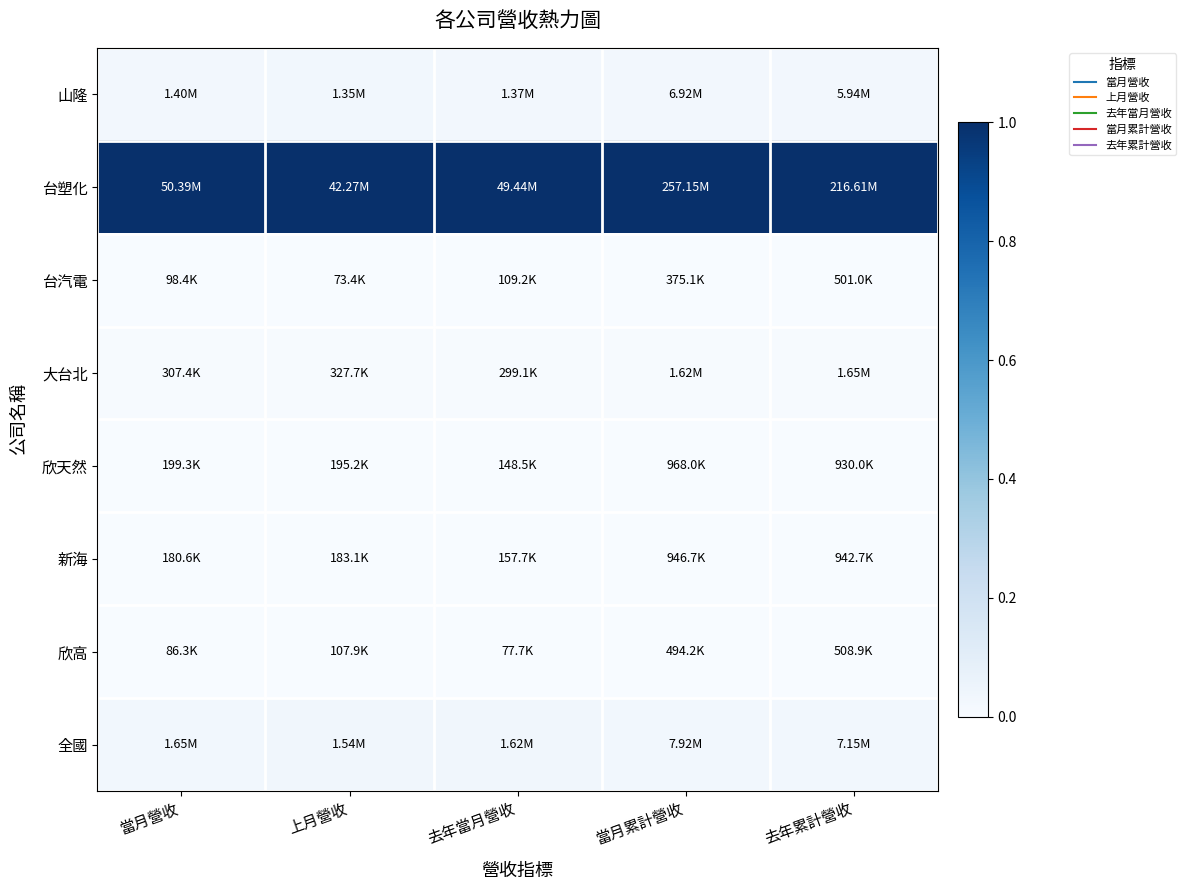

What is the difference between the highest and lowest values at 去年累計營收?

1.0